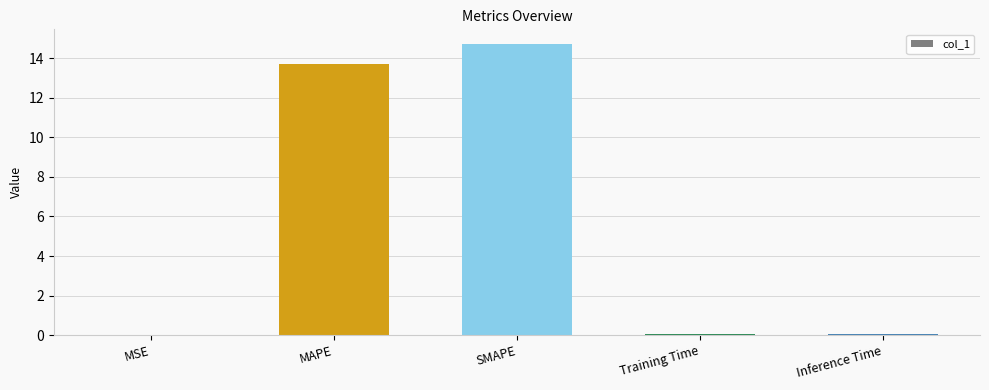

Is it true that the value at MSE is 0.0?

True